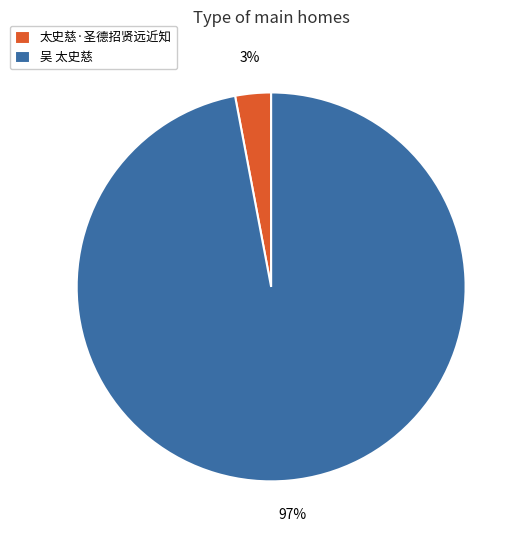

Which has a higher value, 太史慈·圣德招贤远近知 or 吴 太史慈?

吴 太史慈